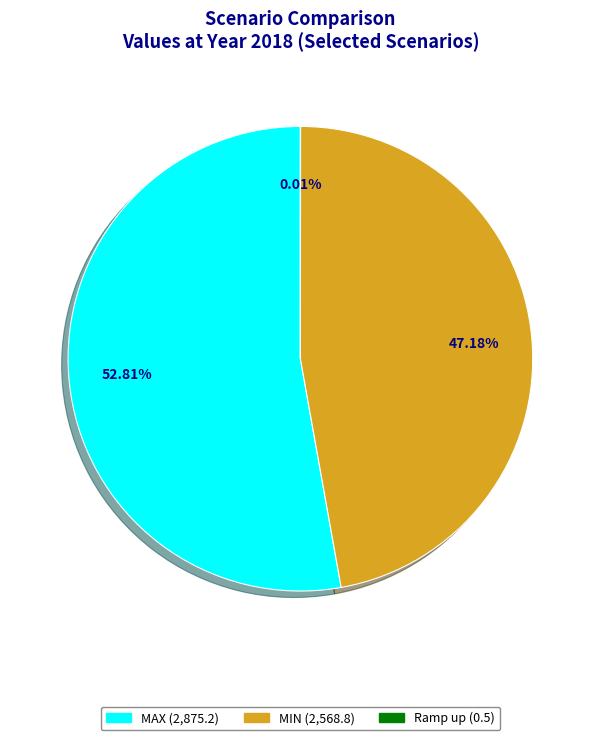

Between MAX and MIN, which is larger?

MAX